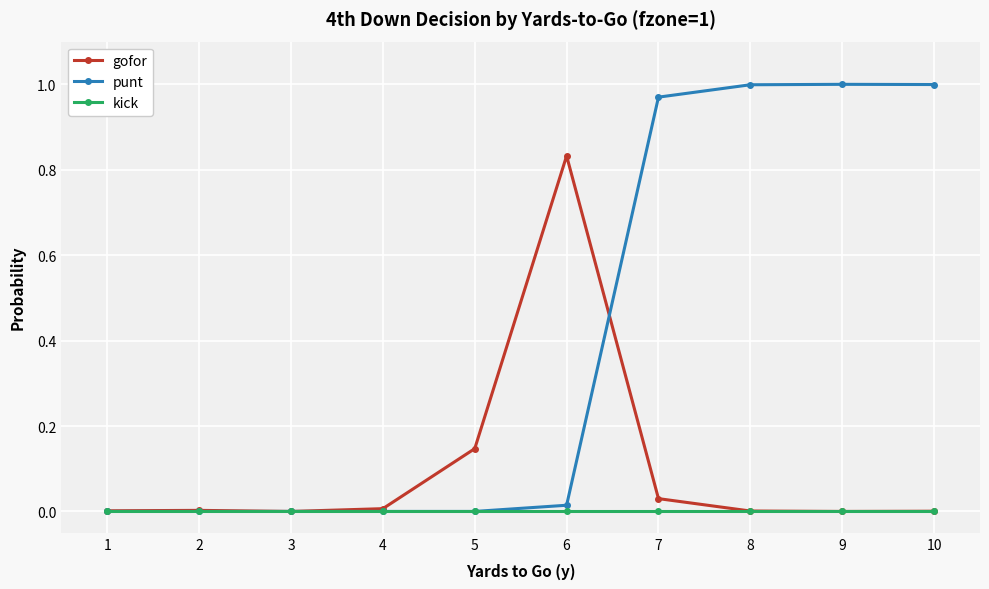

Rank the series by their maximum value, from lowest to highest.

kick, gofor, punt